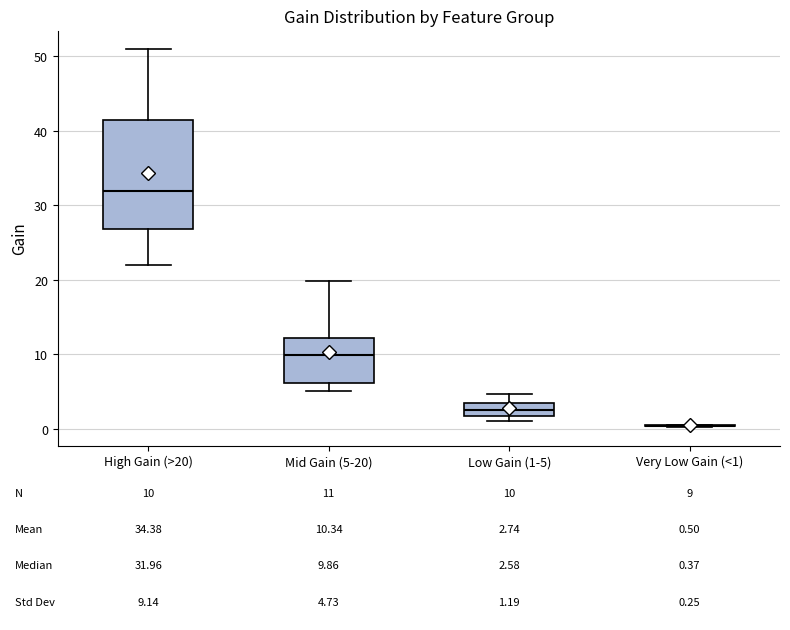

Comparing the boxes themselves (not the whiskers), which one is the tallest?

High Gain (>20)